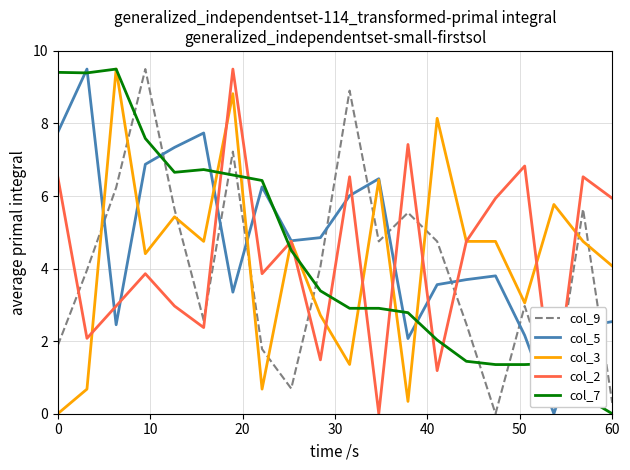

After their last crossing, which series has the higher values: col_2 or col_9?

col_2